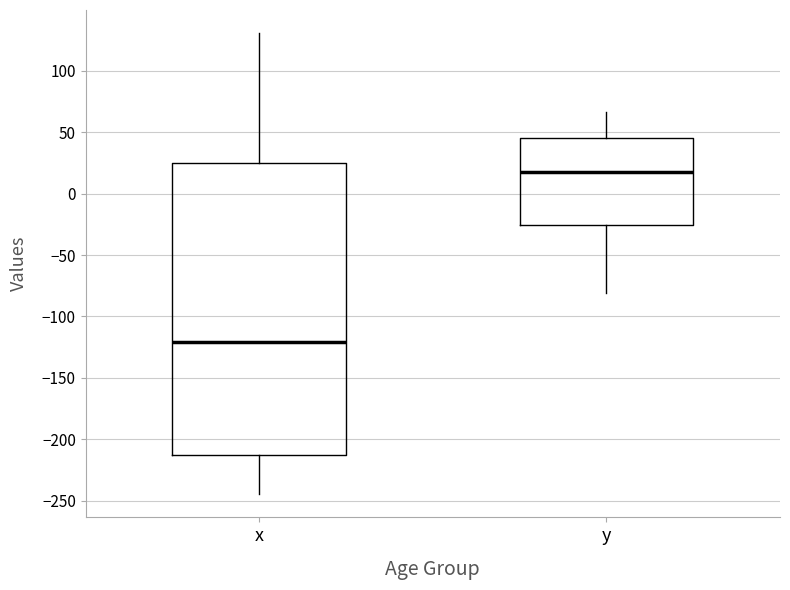

Comparing the boxes themselves (not the whiskers), which one is the tallest?

x